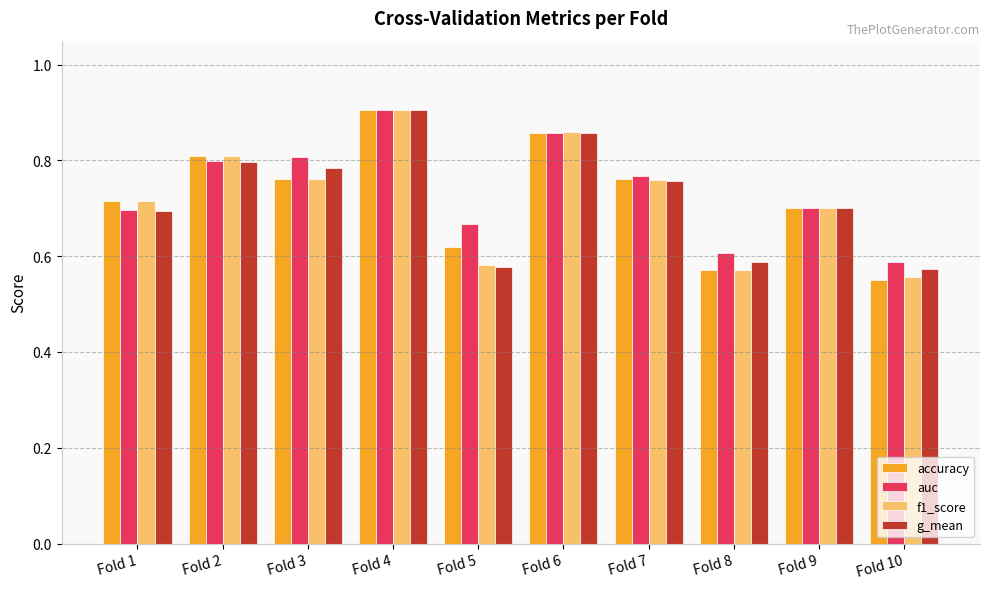

Is it true that auc equals 1.1 at Fold 6?

False